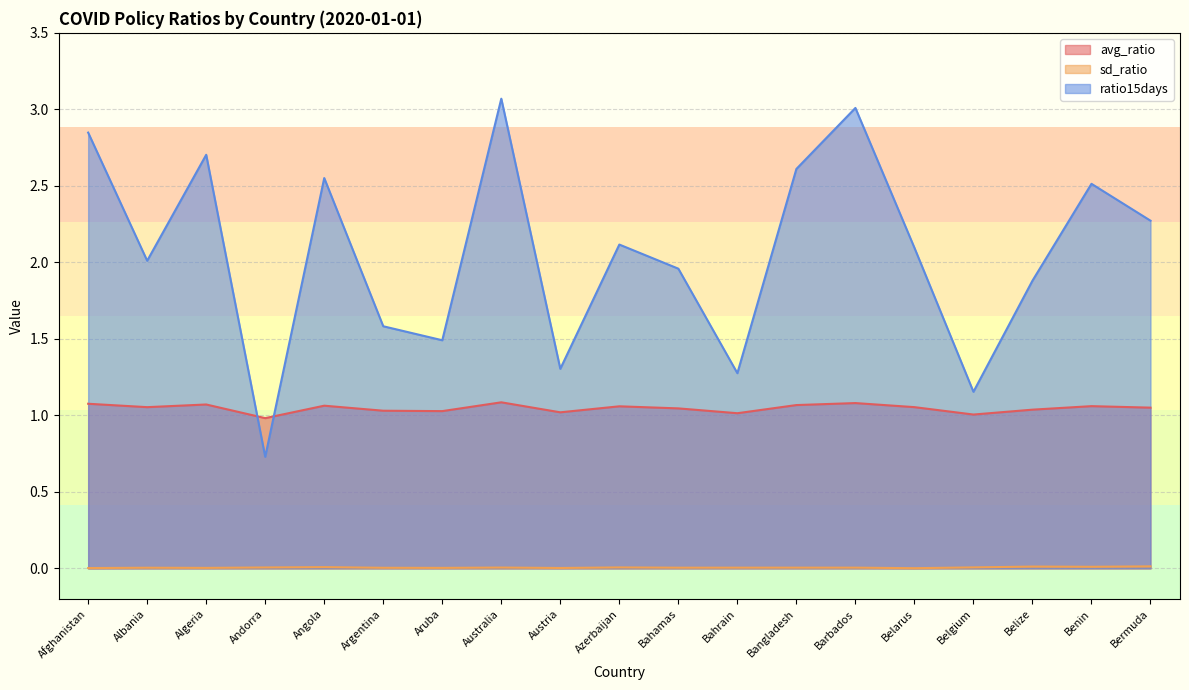

At which label does sd_ratio reach its minimum?

Belarus